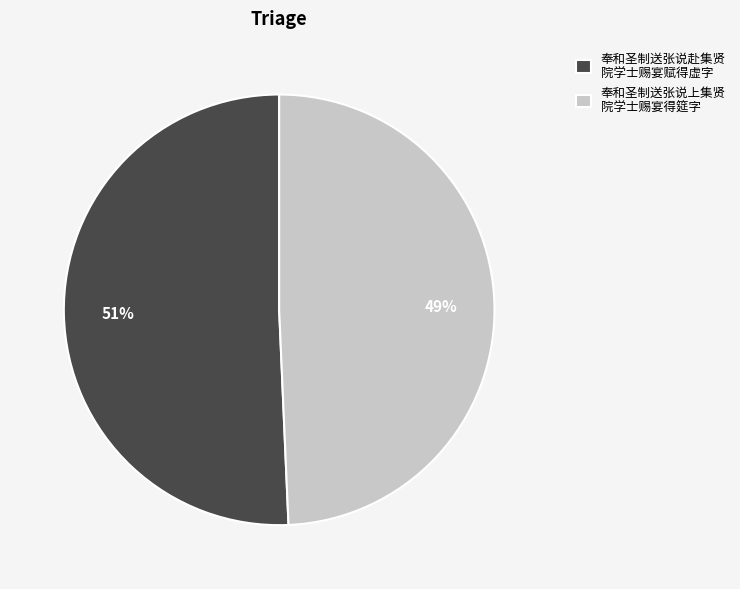

Rank the categories by value from highest to lowest.

奉和圣制送张说赴集贤 院学士赐宴赋得虚字, 奉和圣制送张说上集贤 院学士赐宴得筵字